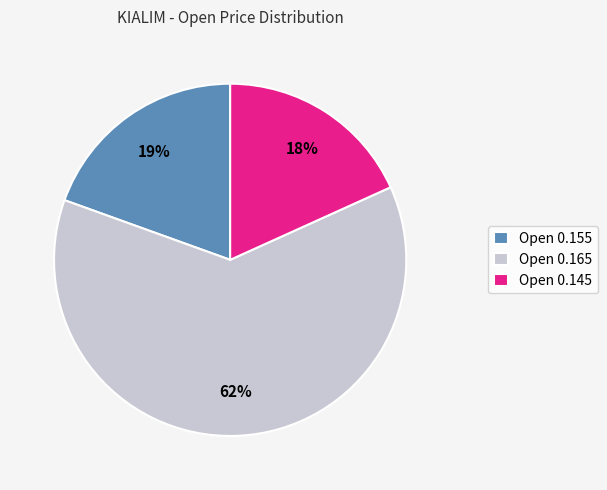

Is there any slice that represents more than half of the pie?

Yes